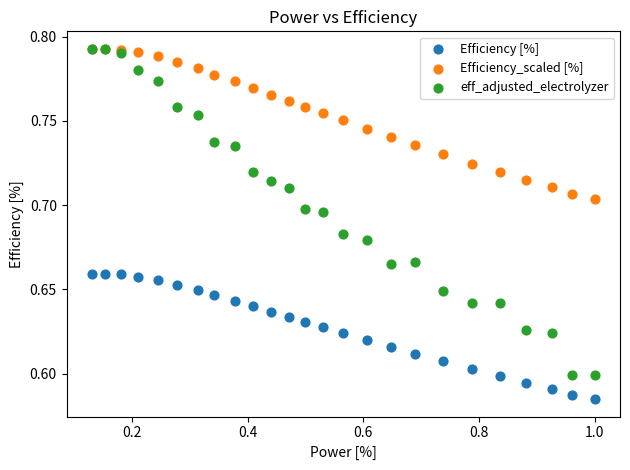

Which series reaches the minimum Y coordinate?

Efficiency [%]